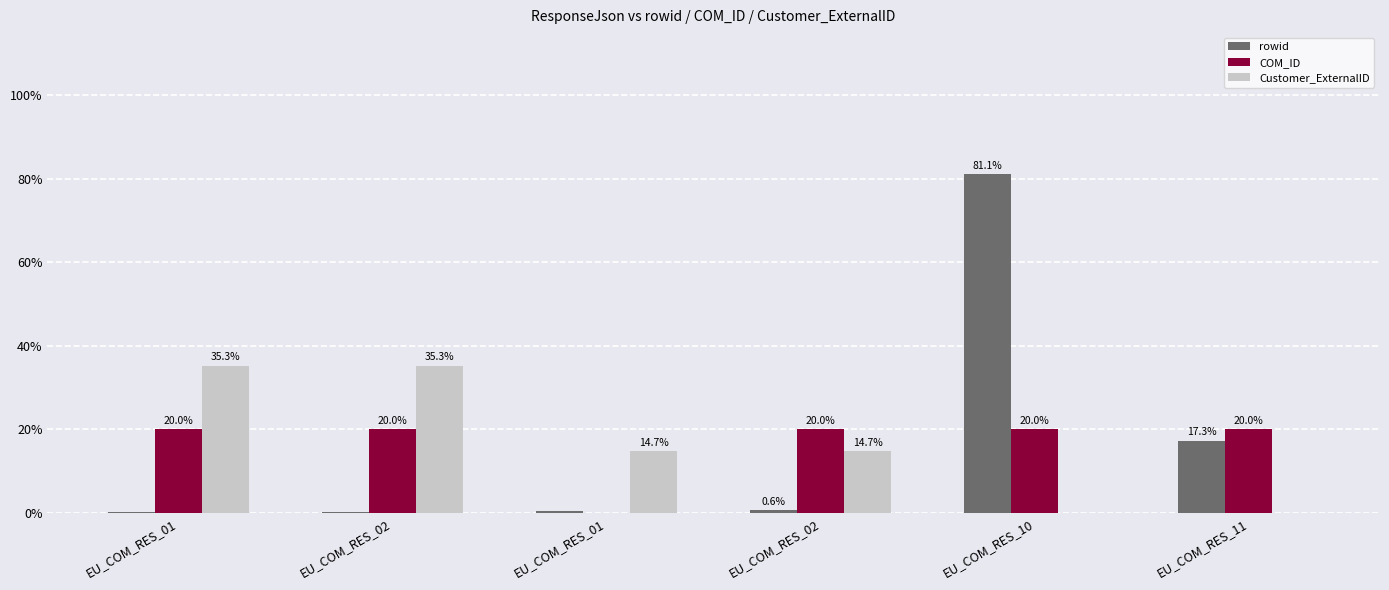

What is the difference between the second highest and second lowest values in the Customer_ExternalID series?

35.3